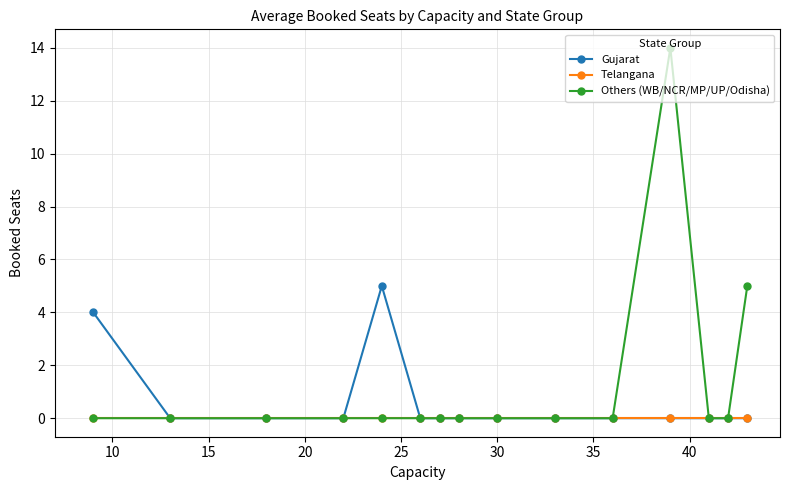

Rank the series by their average value, from lowest to highest.

Telangana, Gujarat, Others (WB/NCR/MP/UP/Odisha)